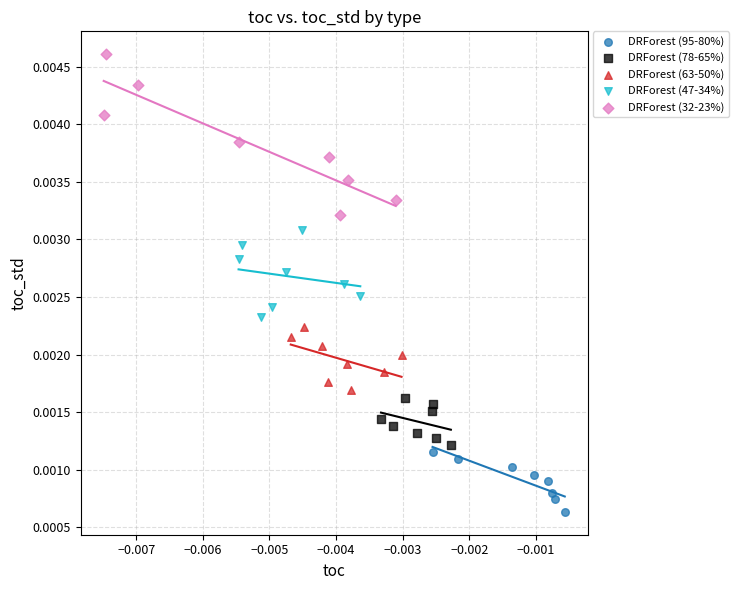

Which series contains the highest Y value?

DRForest (32-23%)